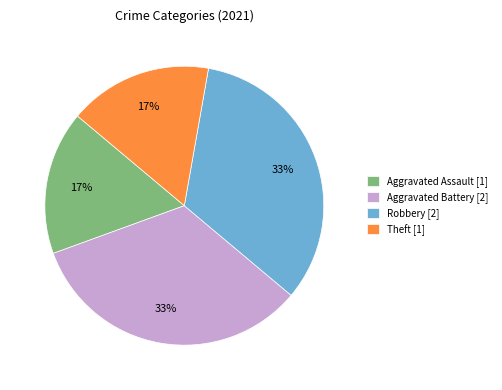

True or false: Aggravated Assault [1] accounts for 17% of the total.

True